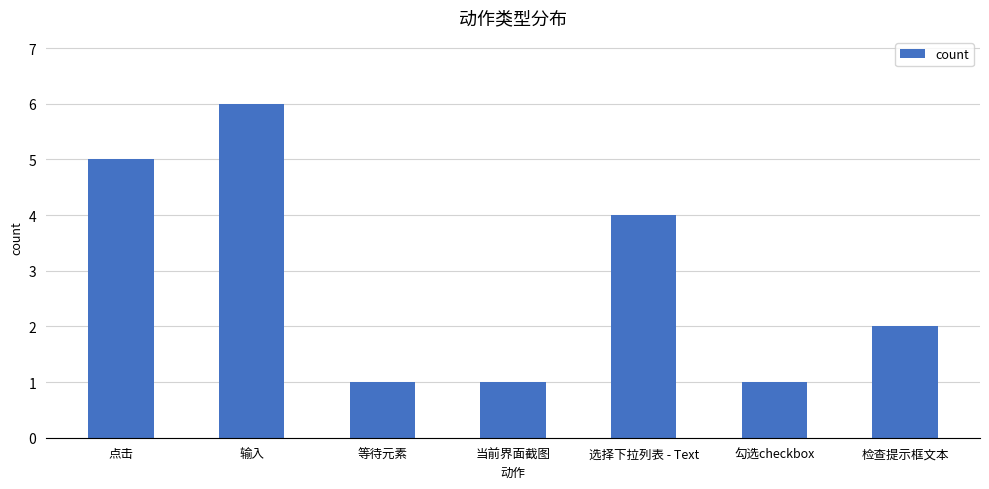

What is the label of the 4th bar from the right?

当前界面截图